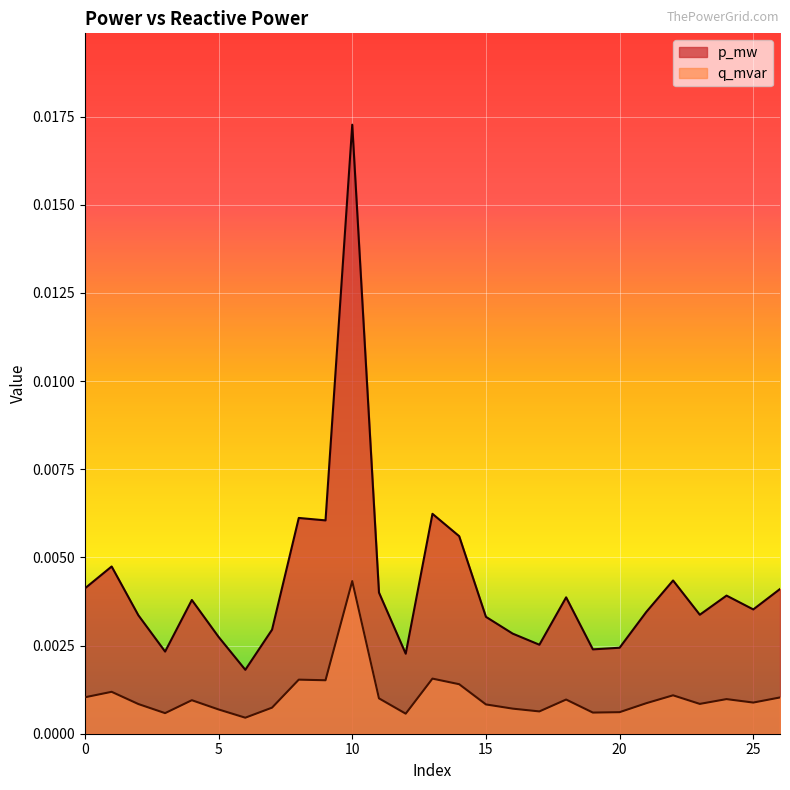

How many lines are shown in the chart?

2